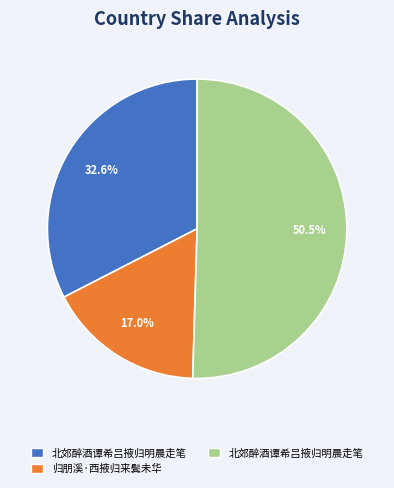

Is there any slice that represents more than half of the pie?

Yes